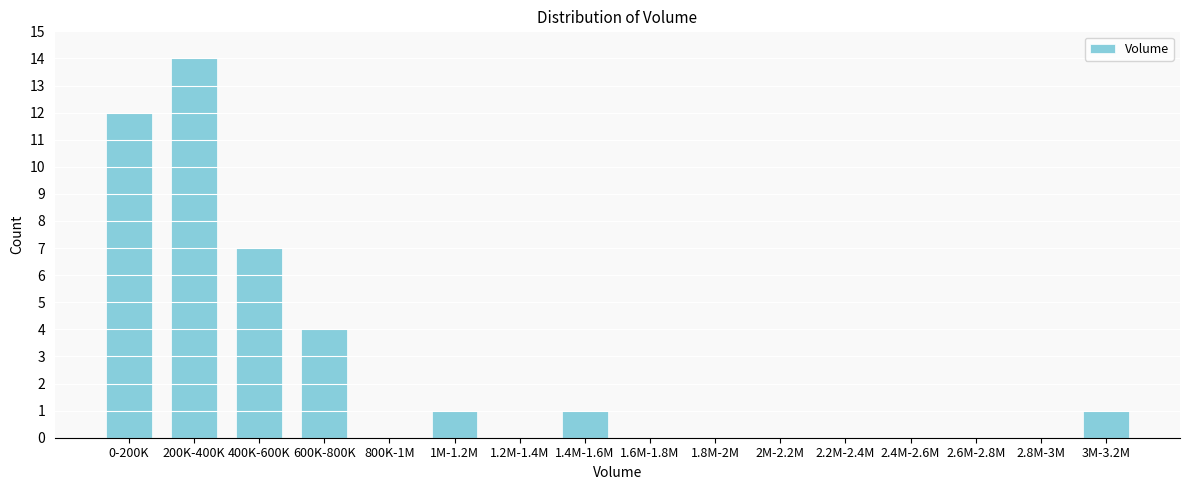

Reading left to right, extract all data points from this chart.

0-200K=12	200K-400K=14	400K-600K=7	600K-800K=4	800K-1M=0	1M-1.2M=1	1.2M-1.4M=0	1.4M-1.6M=1	1.6M-1.8M=0	1.8M-2M=0	2M-2.2M=0	2.2M-2.4M=0	2.4M-2.6M=0	2.6M-2.8M=0	2.8M-3M=0	3M-3.2M=1